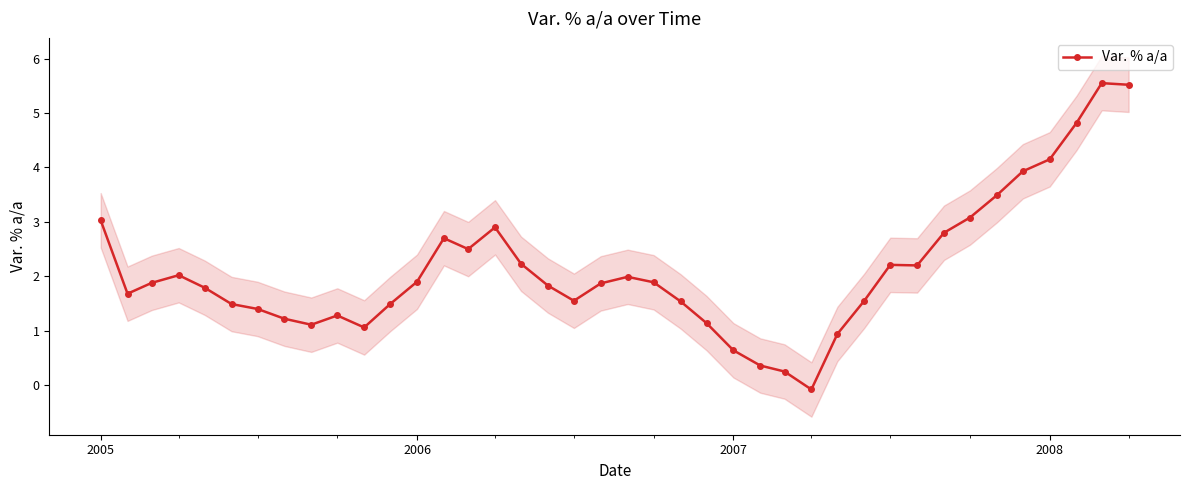

Reading left to right, extract all data points from this chart.

3.0	1.7	1.9	2.0	1.8	1.5	1.4	1.2	1.1	1.3	1.1	1.5	1.9	2.7	2.5	2.9	2.2	1.8	1.6	1.9	2.0	1.9	1.5	1.1	0.6	0.4	0.2	-0.1	0.9	1.6	2.2	2.2	2.8	3.1	3.5	3.9	4.2	4.8	5.5	5.5